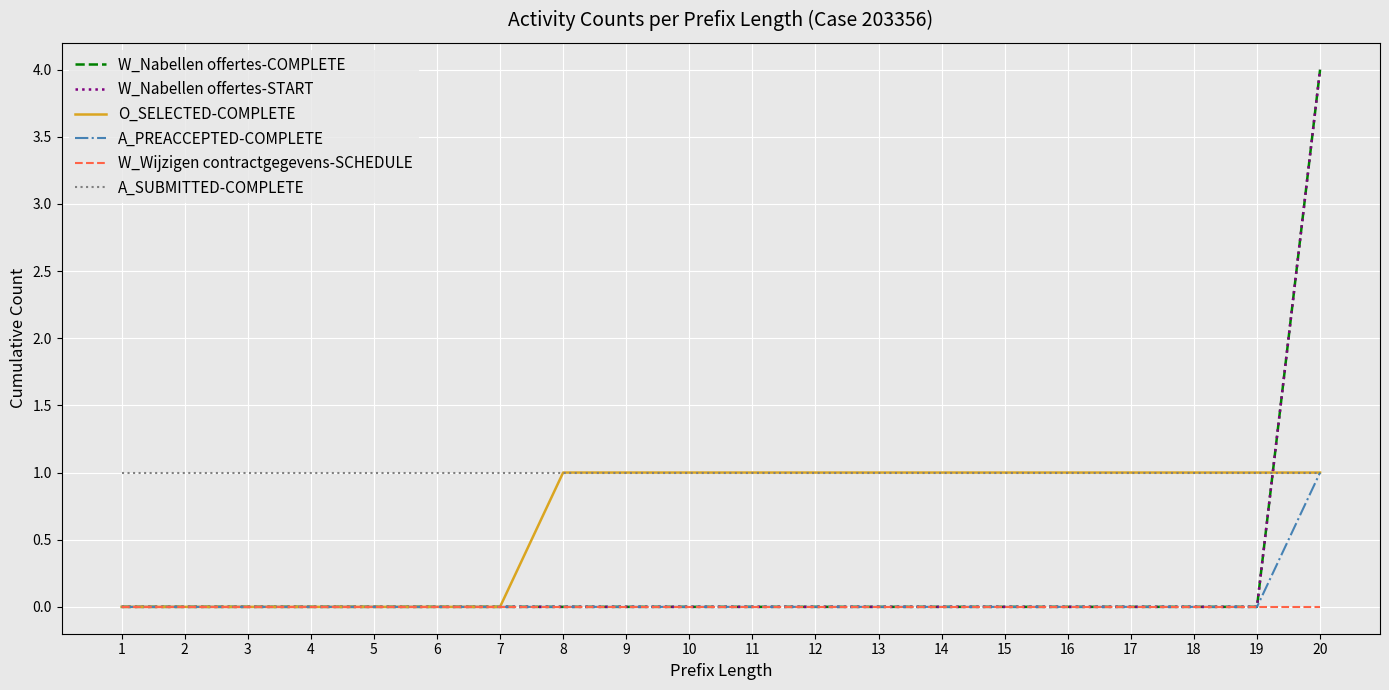

Between 1 and 7, which series saw the biggest shift?

W_Nabellen offertes-COMPLETE